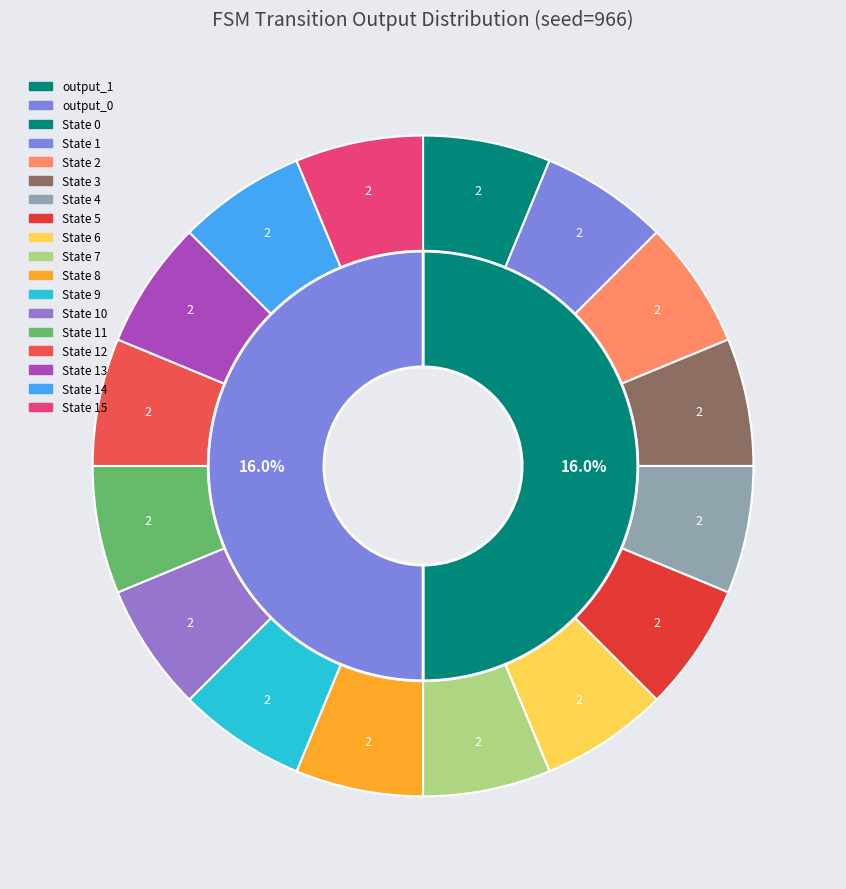

Is 10->7 a the majority of the pie?

No